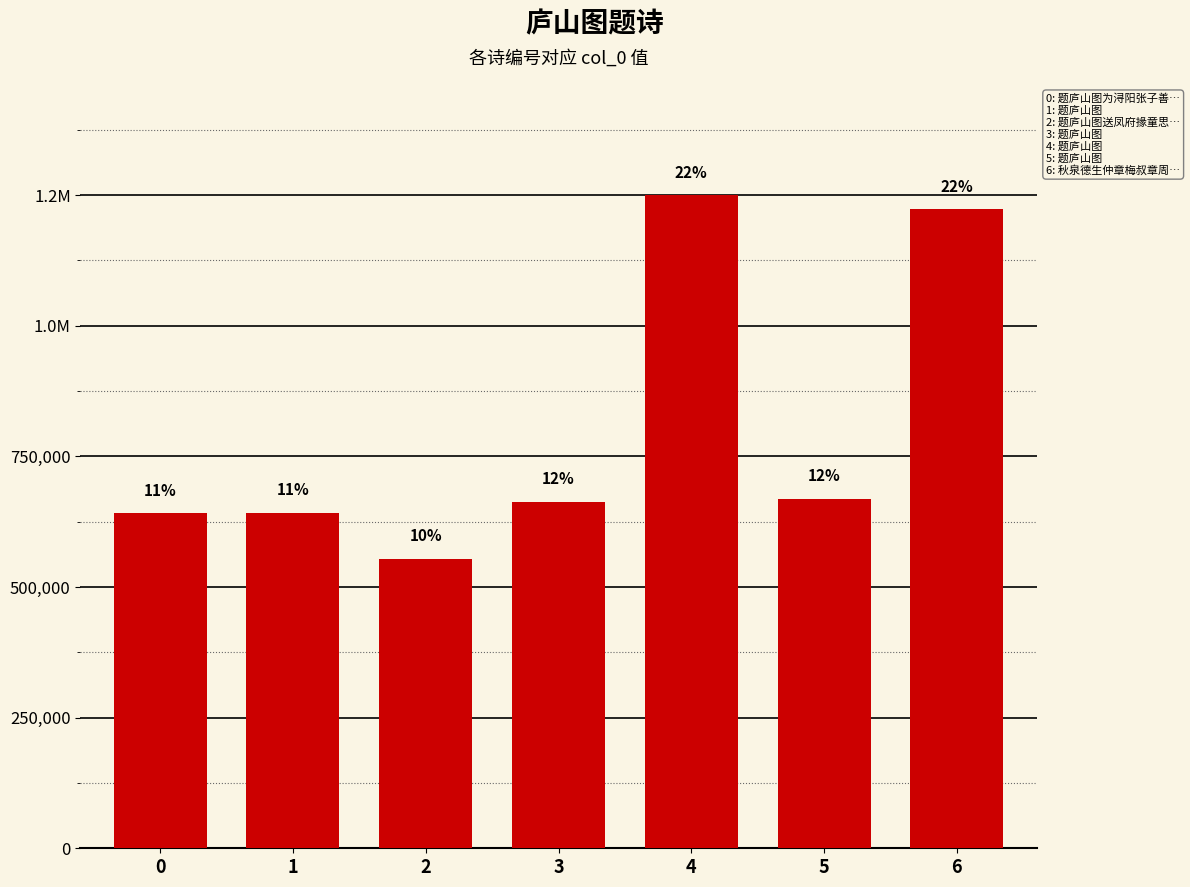

What is the smallest value displayed?

553180